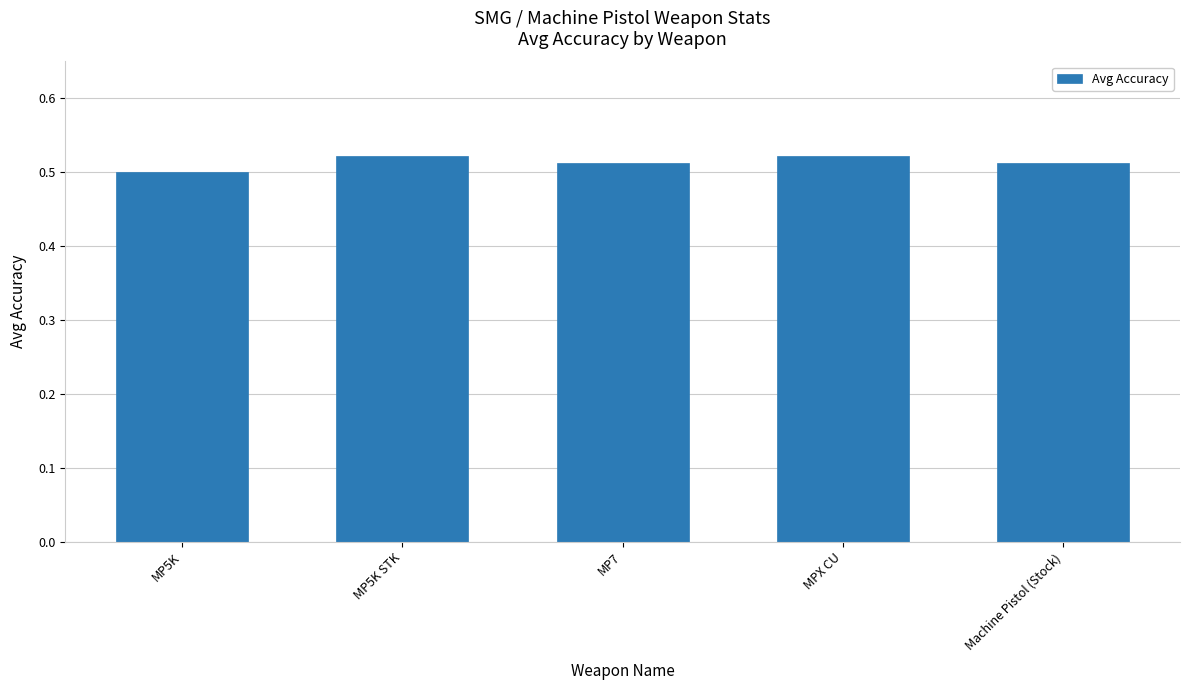

Count the number of categories in the chart.

5